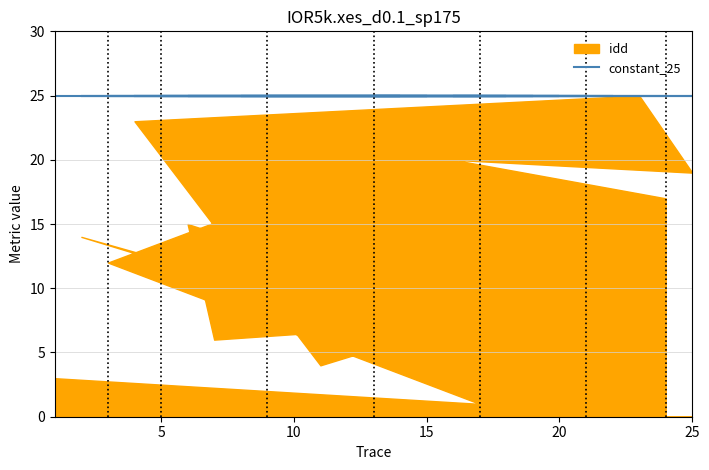

What is the label of the 6th point from the left?

13